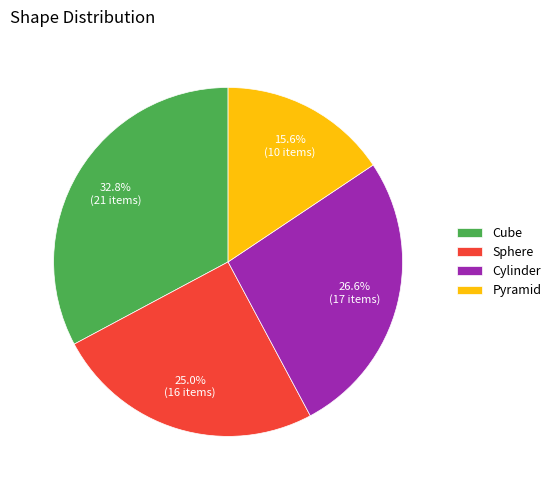

To the nearest percent, what is the difference between the Cylinder and Pyramid slice percentages?

11%